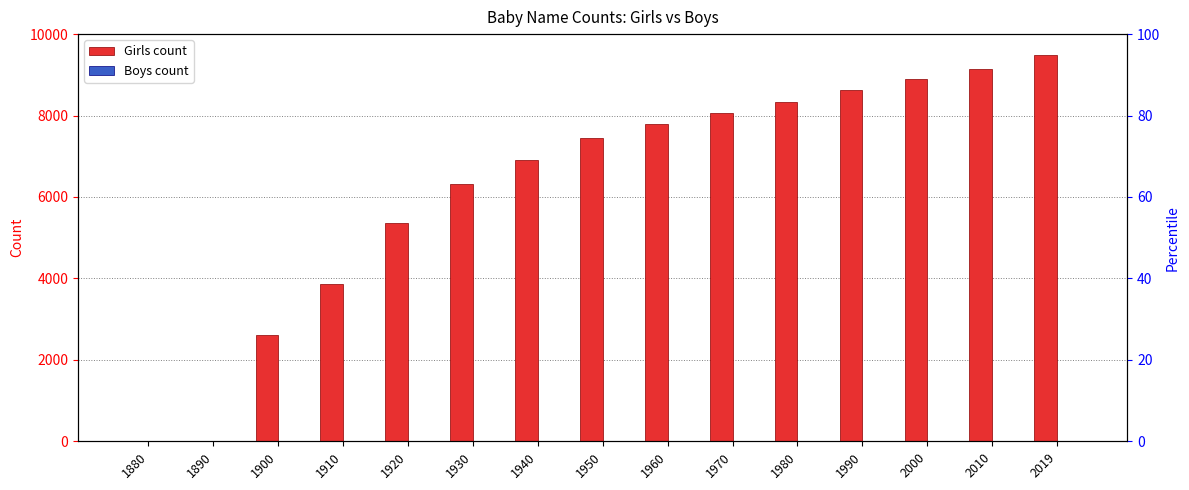

Reading right to left, transcribe all the data shown in this chart.

Girls: 9480	9143	8888	8621	8336	8072	7791	7447	6914	6307	5361	3860	2604	0	0
Boys: 0	0	0	0	0	0	0	0	0	0	0	0	0	0	0